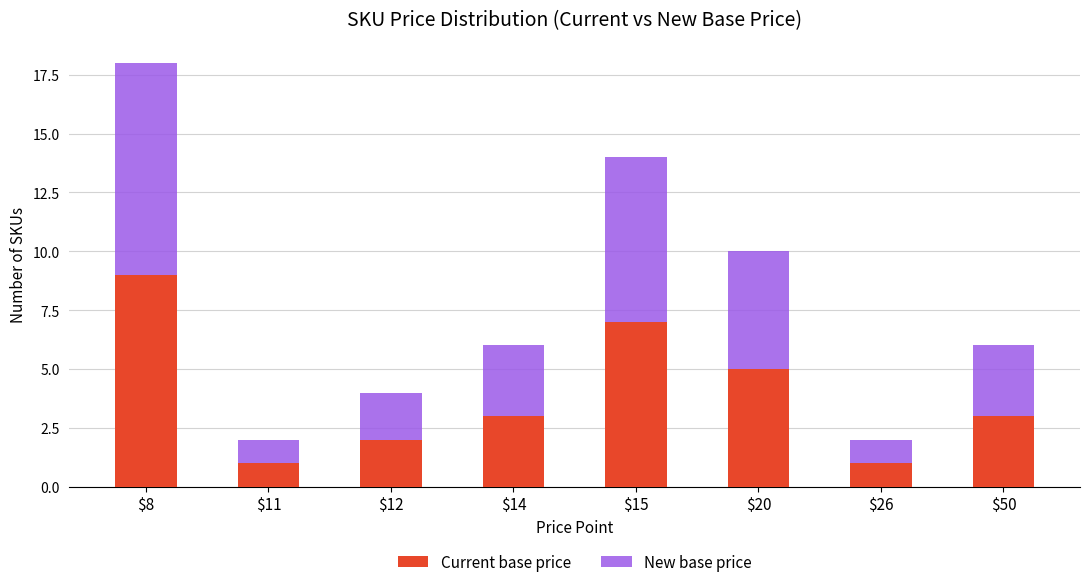

What is the approximate value of Current base price at $20?

5